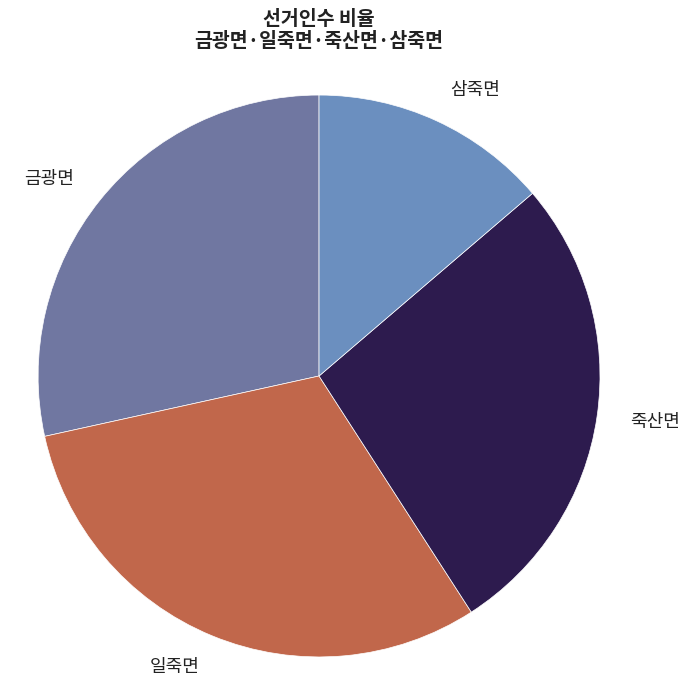

How many segments does this pie chart have?

4